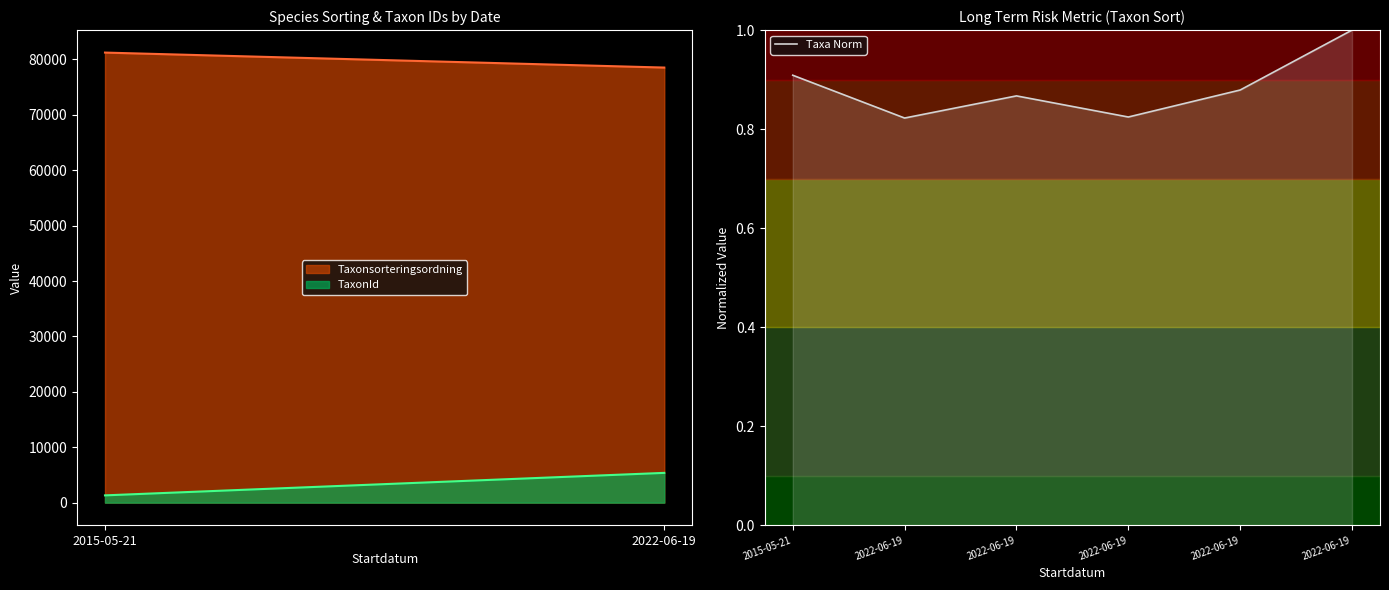

How many lines are shown in the chart?

1